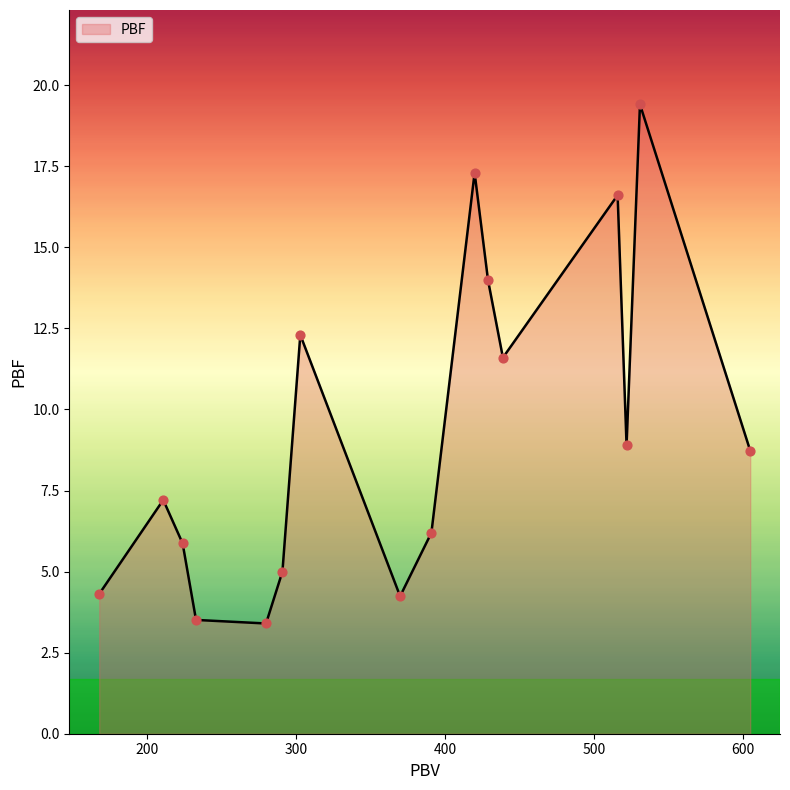

What is the minimum value shown in the chart?

3.4